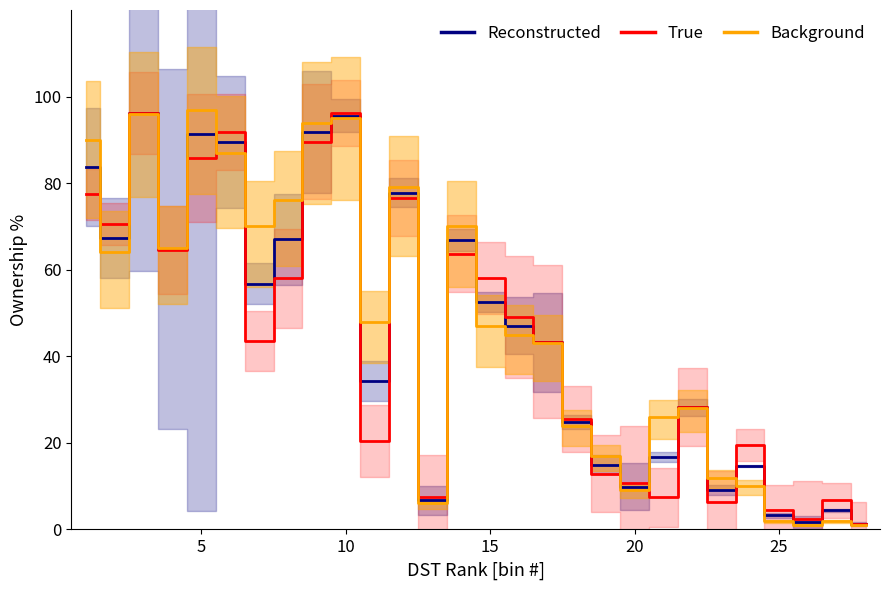

The value of True at 15 is 85.6. True or false?

False